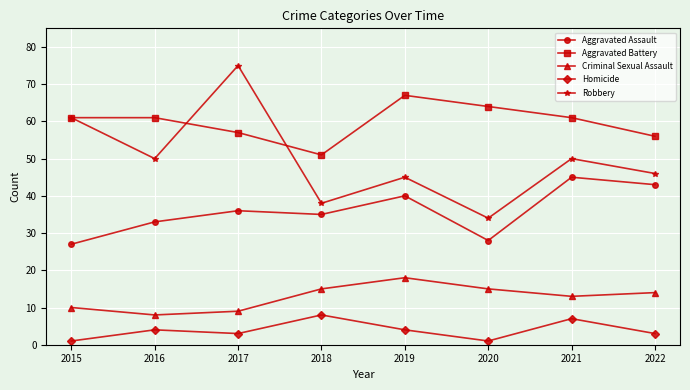

Count the number of data series in this chart.

5